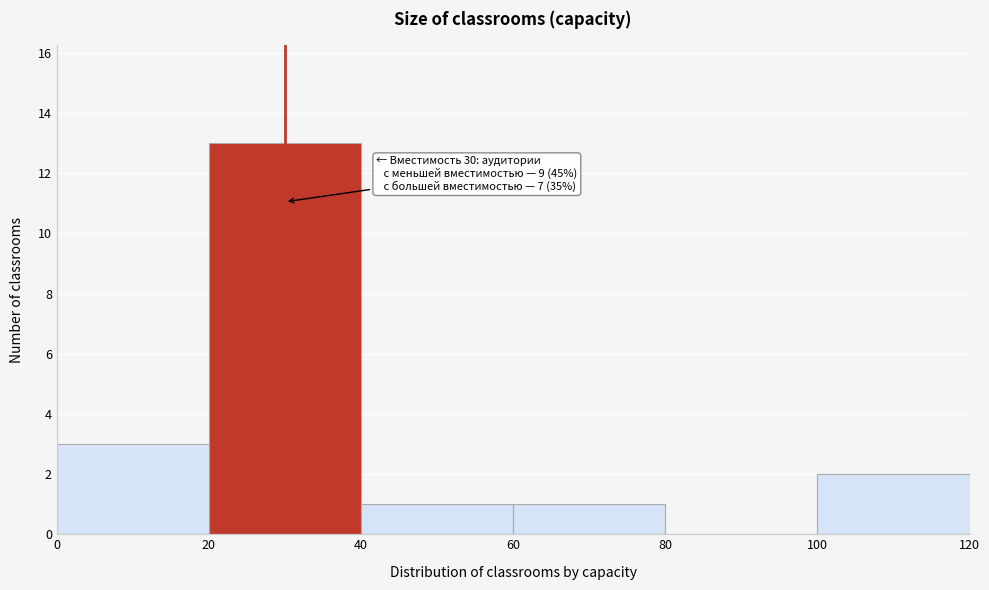

Over which range of the x-axis is the bar tallest?

20 to 40